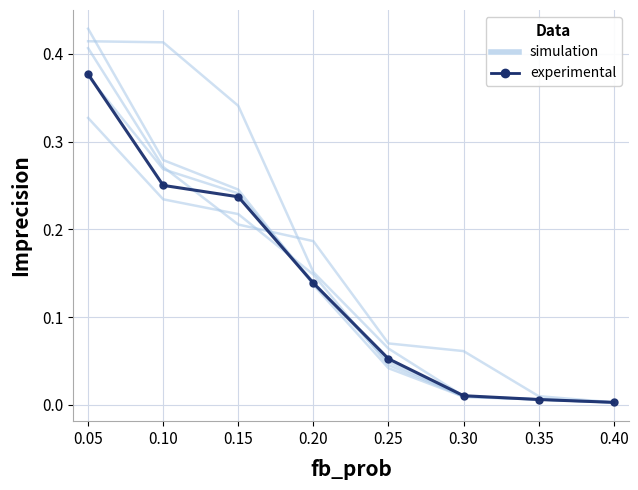

True or false: simulation and experimental cross at least once.

True